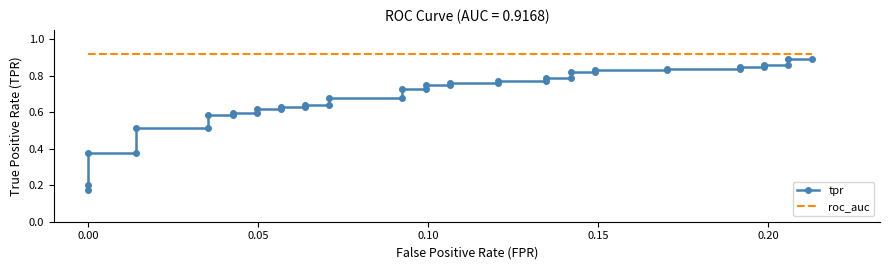

What is the value of the roc_auc point at the 2nd from the left?

0.9